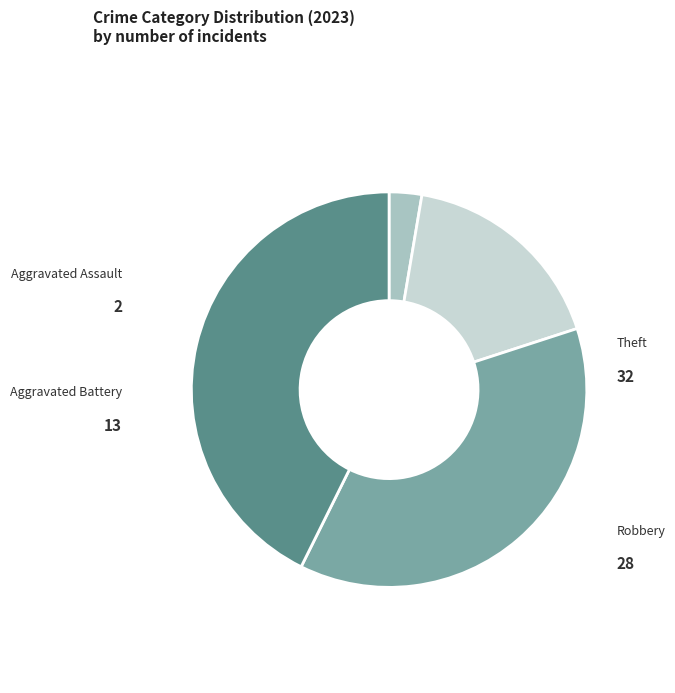

Is there a majority slice in this chart?

No